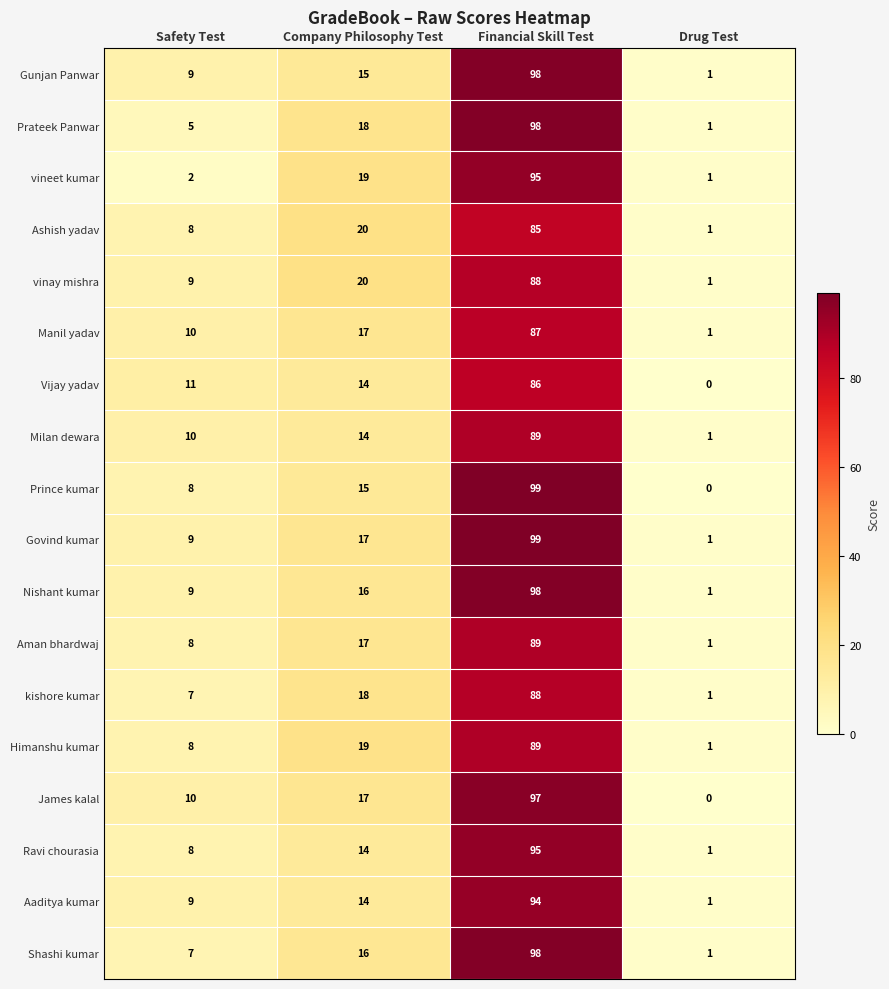

What is the approximate value of James kalal at Financial Skill Test, to the nearest 5?

95